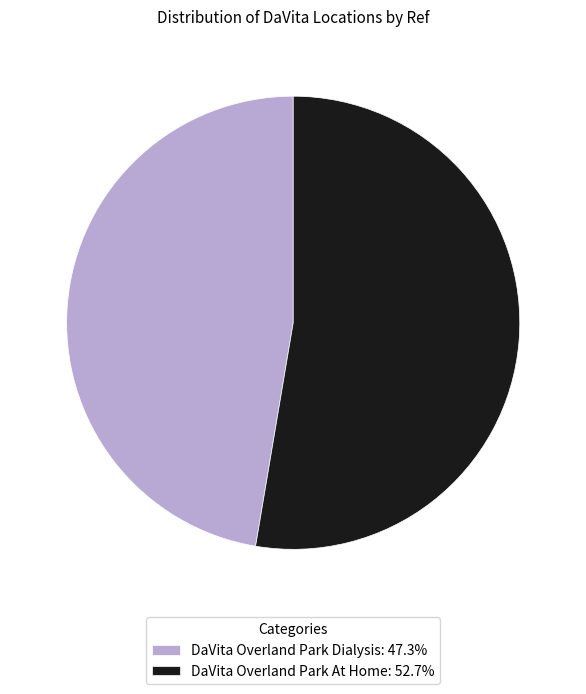

Is there a majority slice in this chart?

Yes